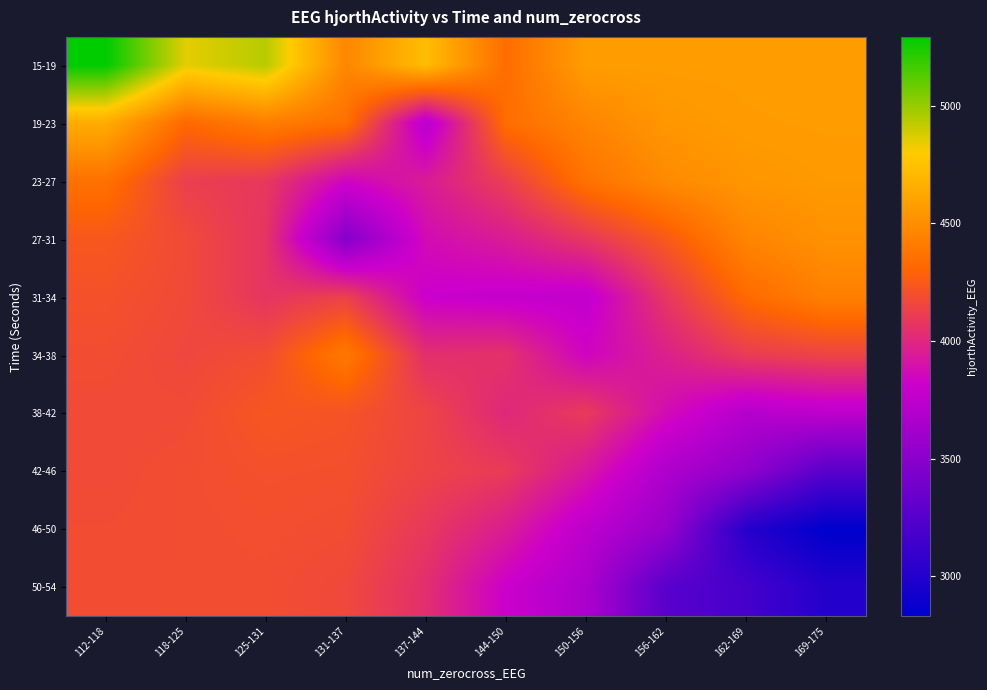

Rank the series by their maximum value, from lowest to highest.

50-54, 46-50, 42-46, 38-42, 34-38, 31-34, 27-31, 23-27, 19-23, 15-19